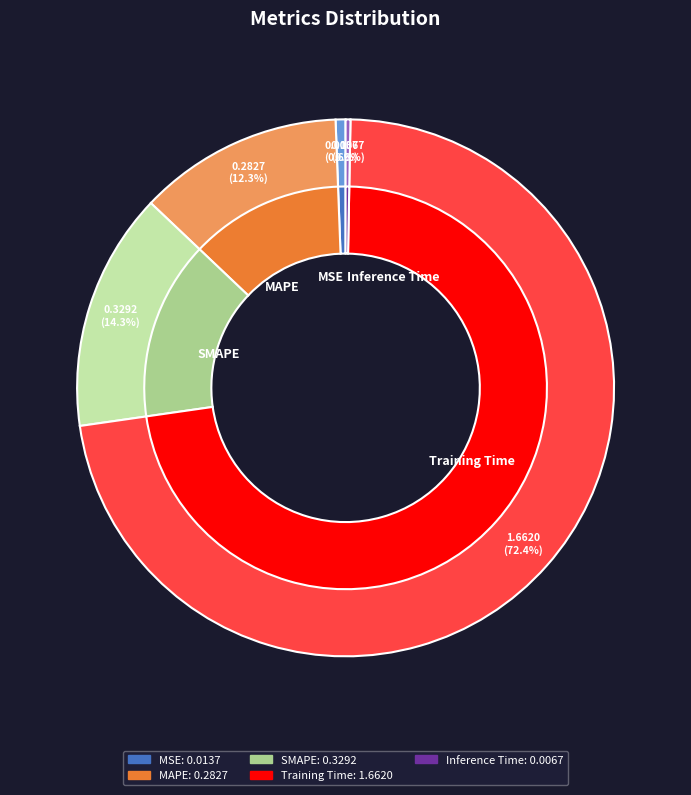

To the nearest percent, what is the difference between the largest and smallest slice percentages?

72%